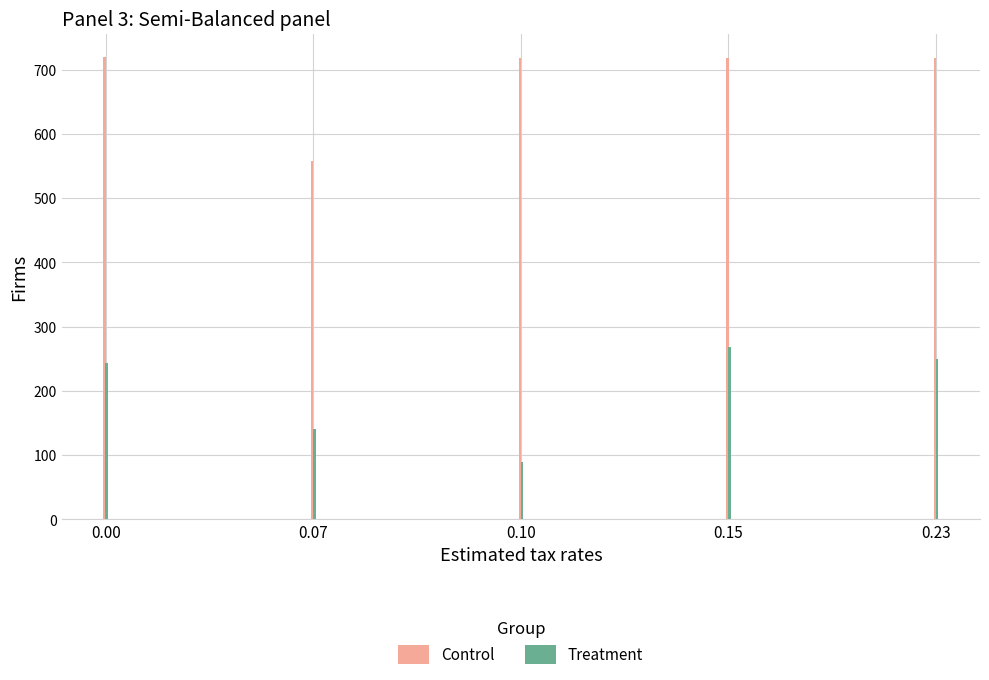

What is the difference between the maximum and minimum values in the Treatment series?

178